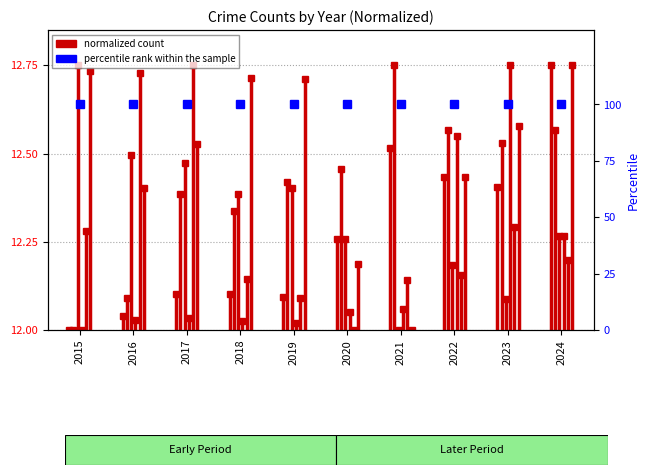

Is it true that Motor Vehicle Theft equals 12.0 at 2015?

True